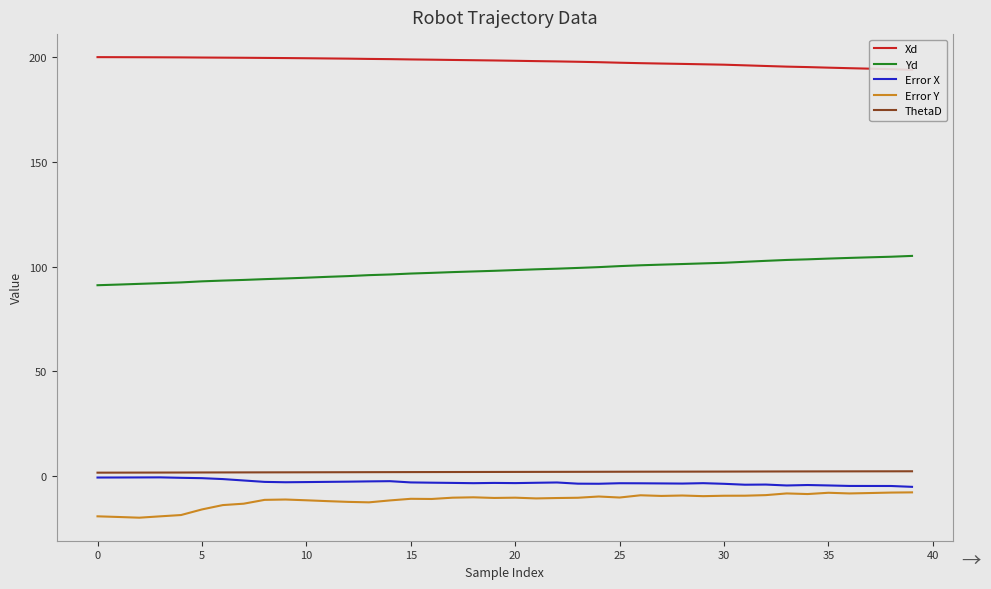

True or false: Yd and Error Y intersect in this chart.

False